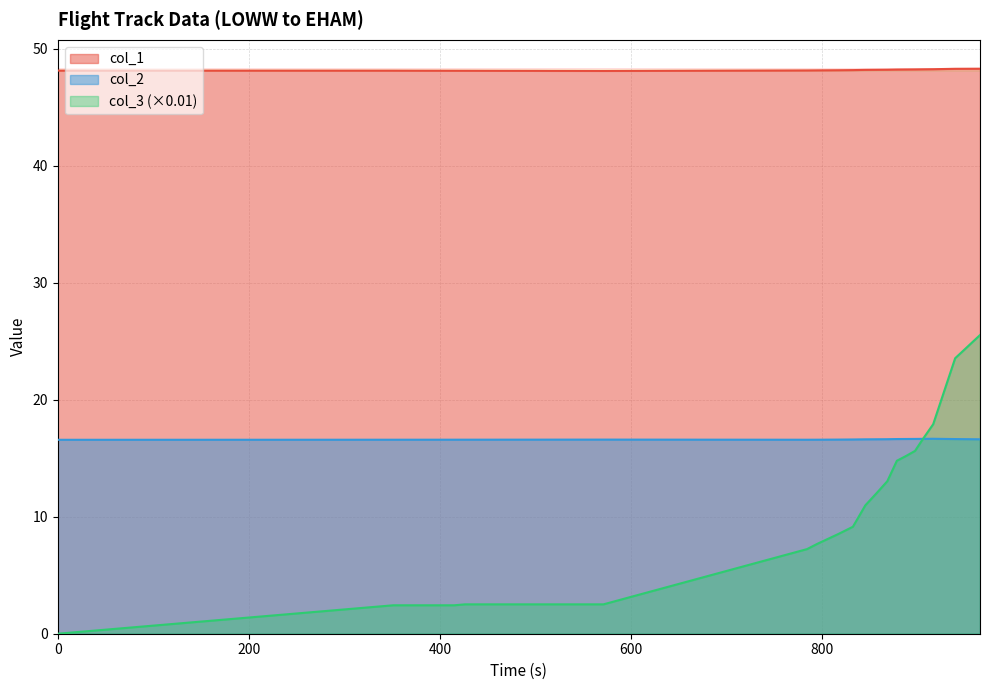

What are all the series names shown in the legend?

col_1, col_2, col_3 (×0.01)